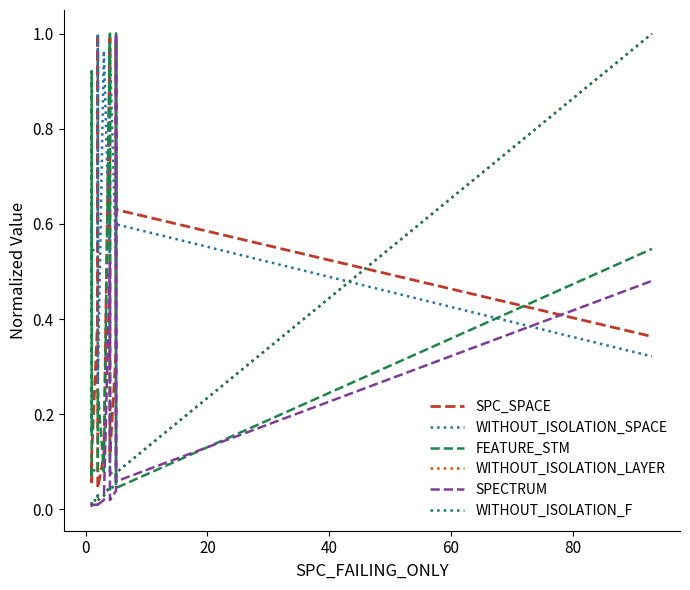

Is it true that WITHOUT_ISOLATION_F equals 0.0 at 60?

False